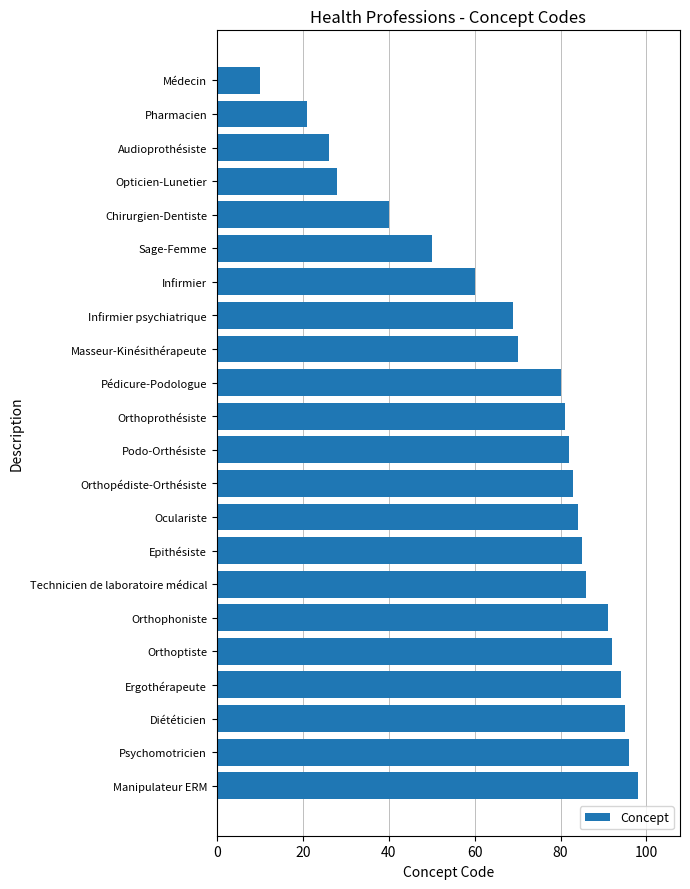

List the labels in order of value, smallest first.

Médecin, Pharmacien, Audioprothésiste, Opticien-Lunetier, Chirurgien-Dentiste, Sage-Femme, Infirmier, Infirmier psychiatrique, Masseur-Kinésithérapeute, Pédicure-Podologue, Orthoprothésiste, Podo-Orthésiste, Orthopédiste-Orthésiste, Oculariste, Epithésiste, Technicien de laboratoire médical, Orthophoniste, Orthoptiste, Ergothérapeute, Diététicien, Psychomotricien, Manipulateur ERM